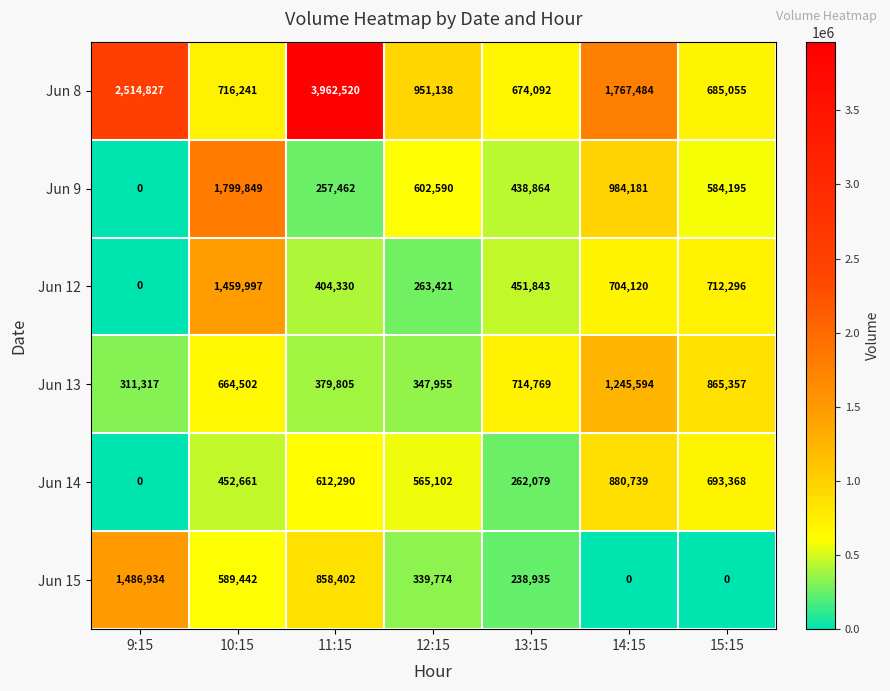

Where does the Jun 15 series first go above 339774?

9:15